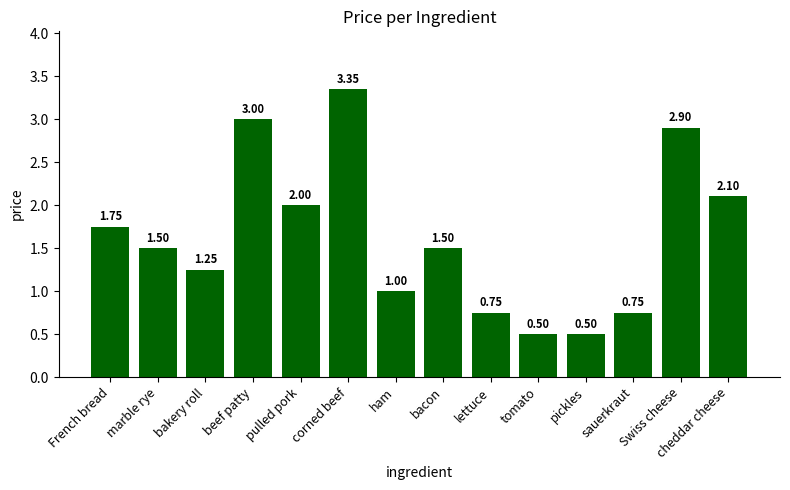

What is the label of the 10th bar from the left?

tomato